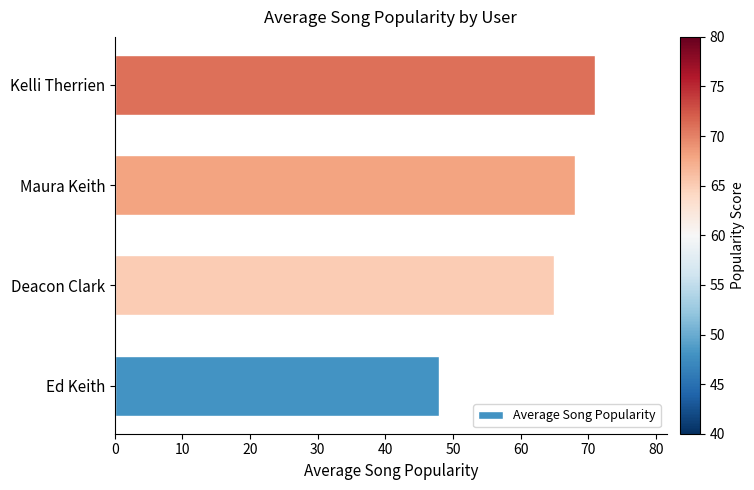

Reading bottom to top, extract all data points from this chart.

Ed Keith=48	Deacon Clark=65	Maura Keith=68	Kelli Therrien=71